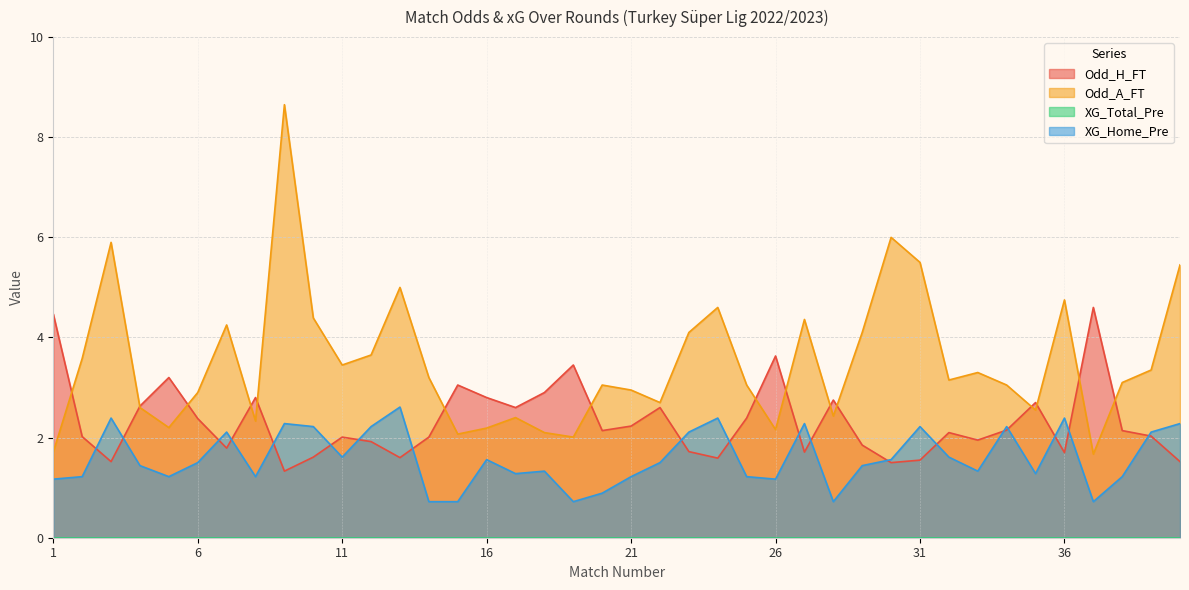

What is the difference between the maximum and minimum values in the XG_Home_Pre series?

1.9